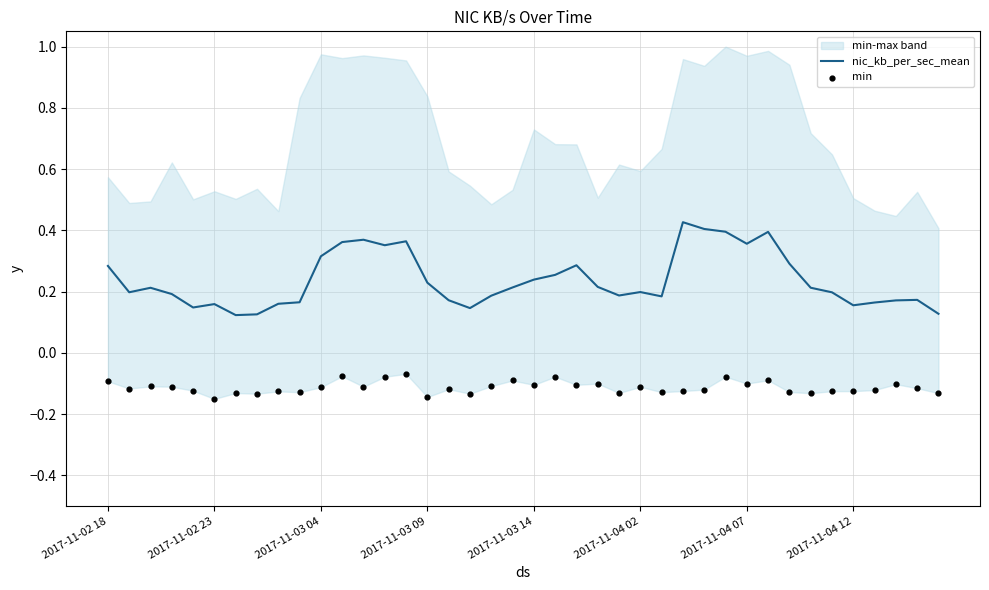

What is the total value across all series at 16?

0.1